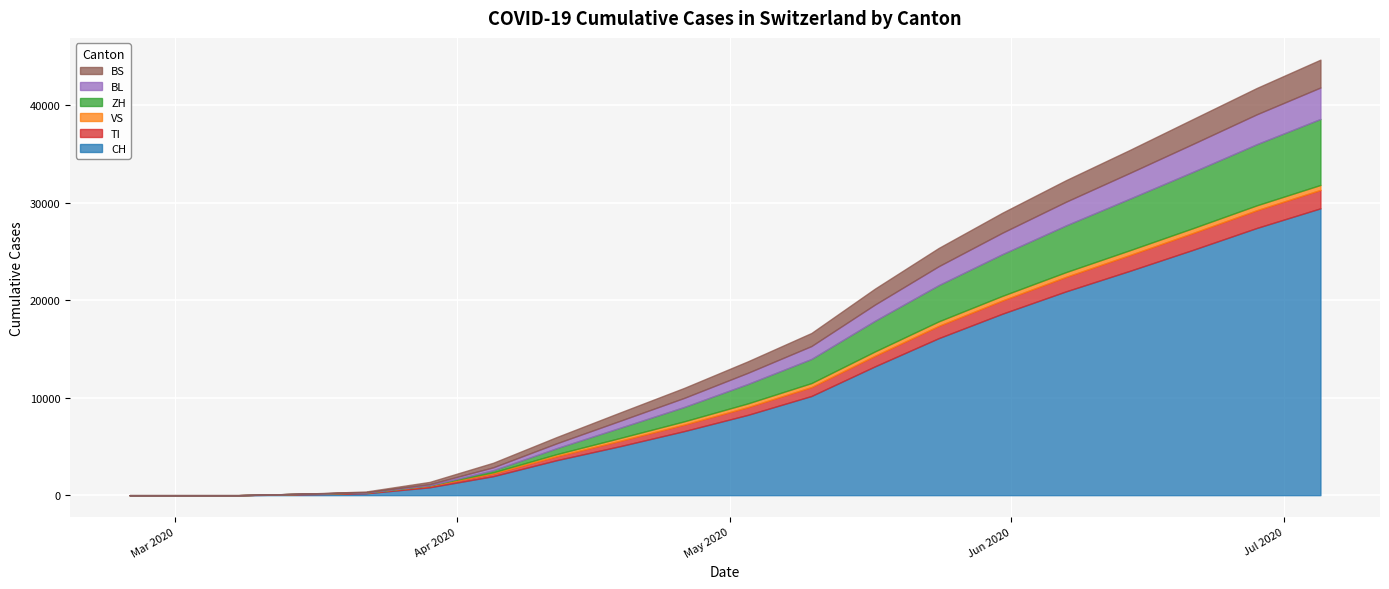

True or false: ZH has more than 1 interior local peaks.

False